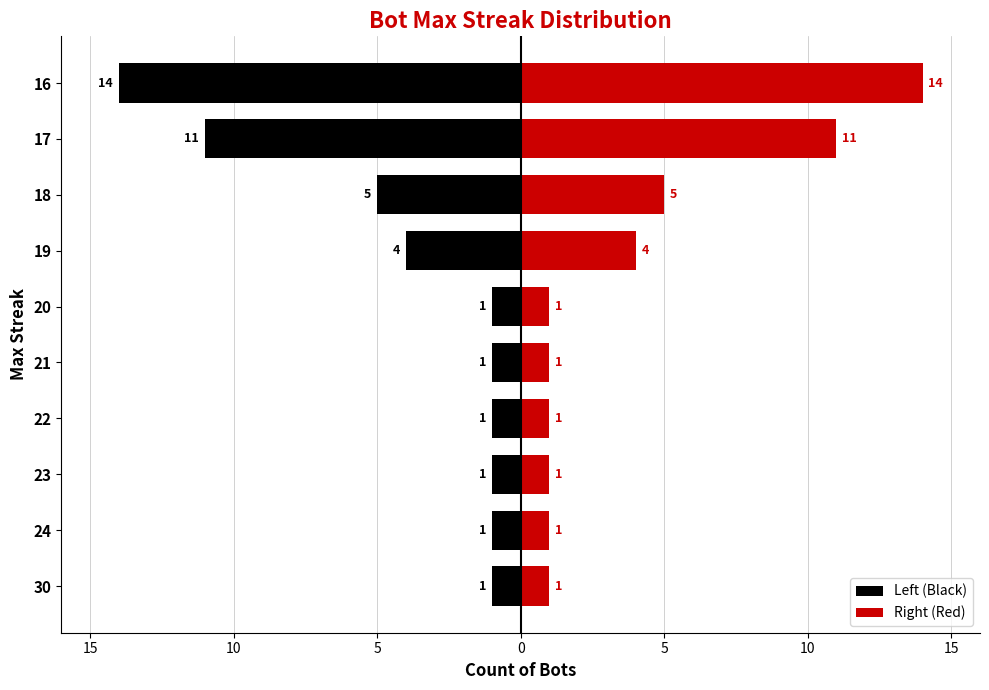

Rank the series by their maximum value, from lowest to highest.

Left (Black), Right (Red)